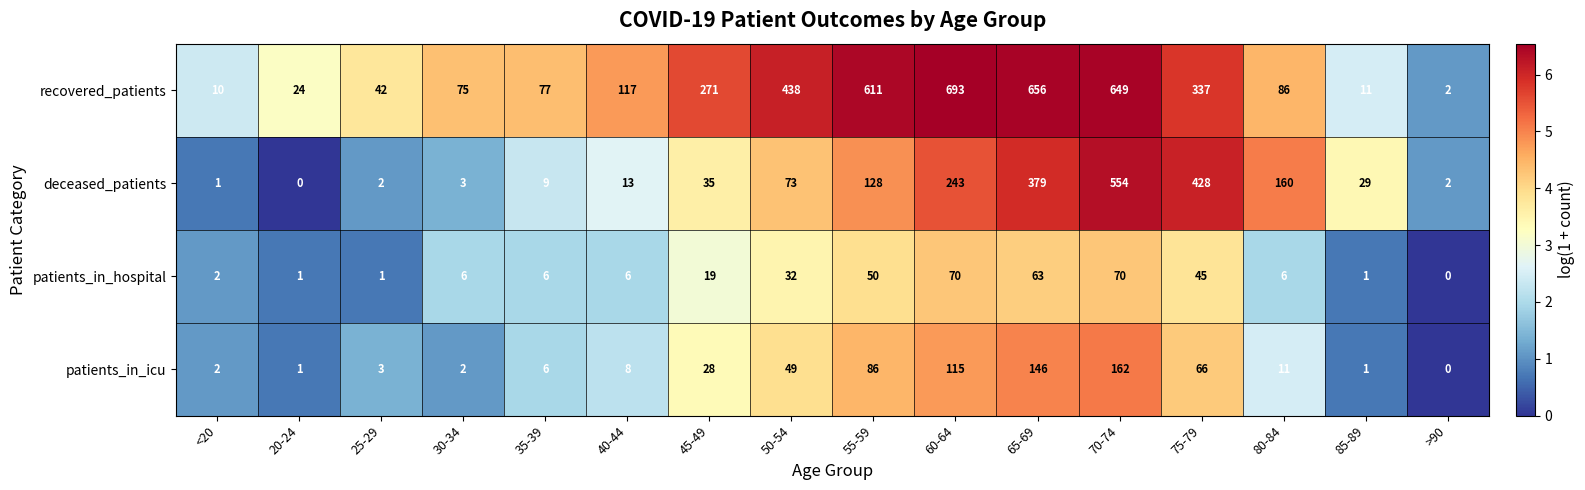

What is the difference between the highest and lowest values at 25-29?

41